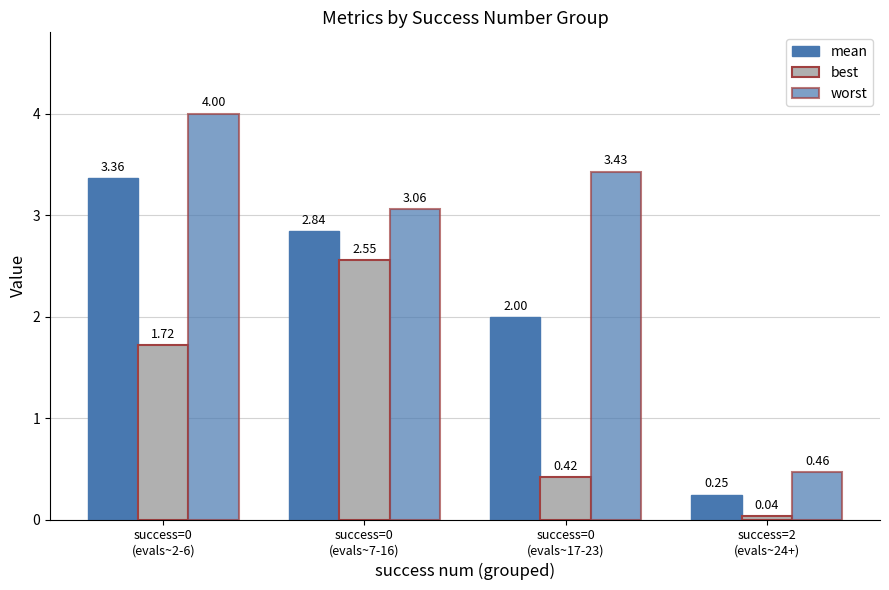

List the series in order of their overall mean, highest first.

worst, mean, best